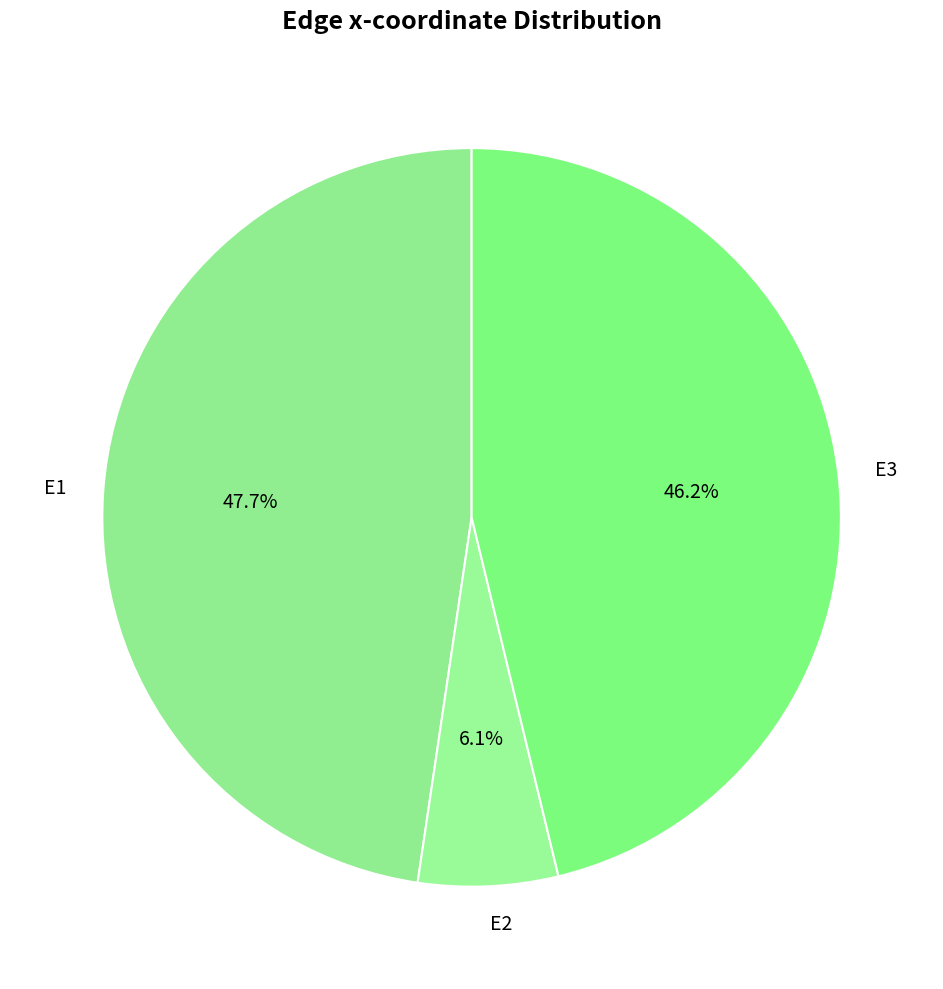

To the nearest percent, what is the difference between the largest and smallest slice percentages?

42%